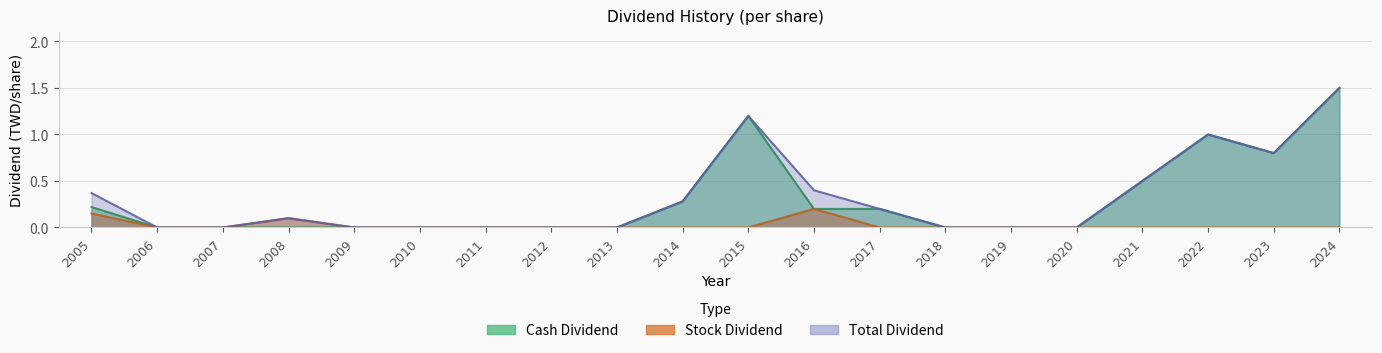

Reading right to left, what are all the values shown in this chart?

Cash Dividend: 2024=1.5	2023=0.8	2022=1.0	2021=0.5	2020=0.0	2019=0.0	2018=0.0	2017=0.2	2016=0.2	2015=1.2	2014=0.3	2013=0.0	2012=0.0	2011=0.0	2010=0.0	2009=0.0	2008=0.0	2007=0.0	2006=0.0	2005=0.2
Stock Dividend: 2024=0.0	2023=0.0	2022=0.0	2021=0.0	2020=0.0	2019=0.0	2018=0.0	2017=0.0	2016=0.2	2015=0.0	2014=0.0	2013=0.0	2012=0.0	2011=0.0	2010=0.0	2009=0.0	2008=0.1	2007=0.0	2006=0.0	2005=0.1
Total Dividend: 2024=1.5	2023=0.8	2022=1.0	2021=0.5	2020=0.0	2019=0.0	2018=0.0	2017=0.2	2016=0.4	2015=1.2	2014=0.3	2013=0.0	2012=0.0	2011=0.0	2010=0.0	2009=0.0	2008=0.1	2007=0.0	2006=0.0	2005=0.4